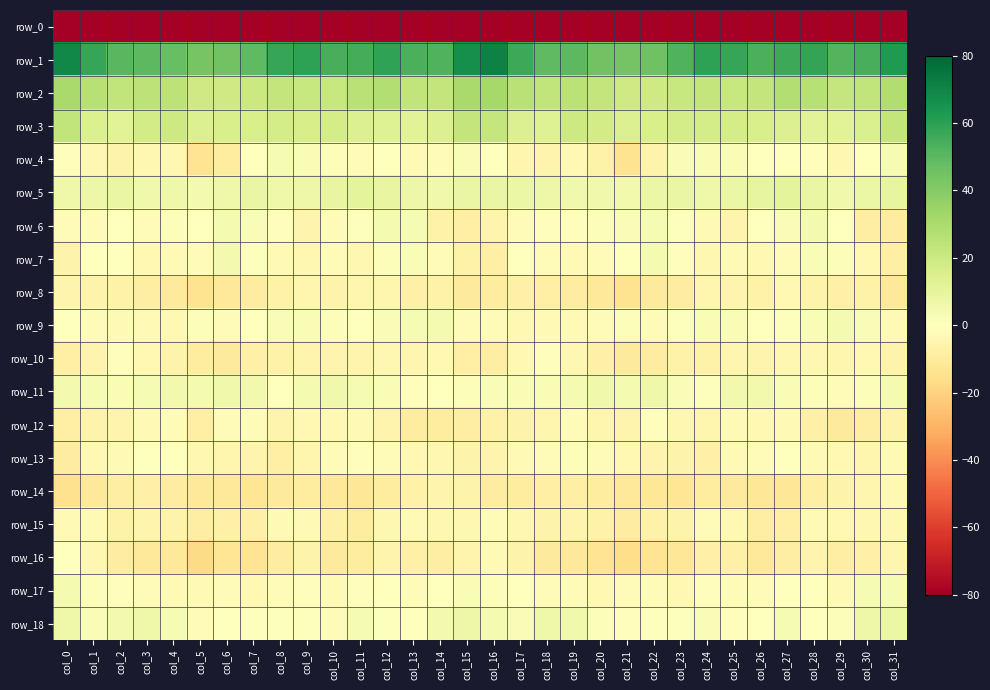

Rank the categories by row_15 value from highest to lowest.

col_16, col_24, col_0, col_9, col_13, col_8, col_28, col_1, col_29, col_25, col_15, col_14, col_30, col_31, col_12, col_17, col_3, col_19, col_23, col_18, col_4, col_2, col_20, col_22, col_6, col_7, col_10, col_27, col_5, col_26, col_21, col_11